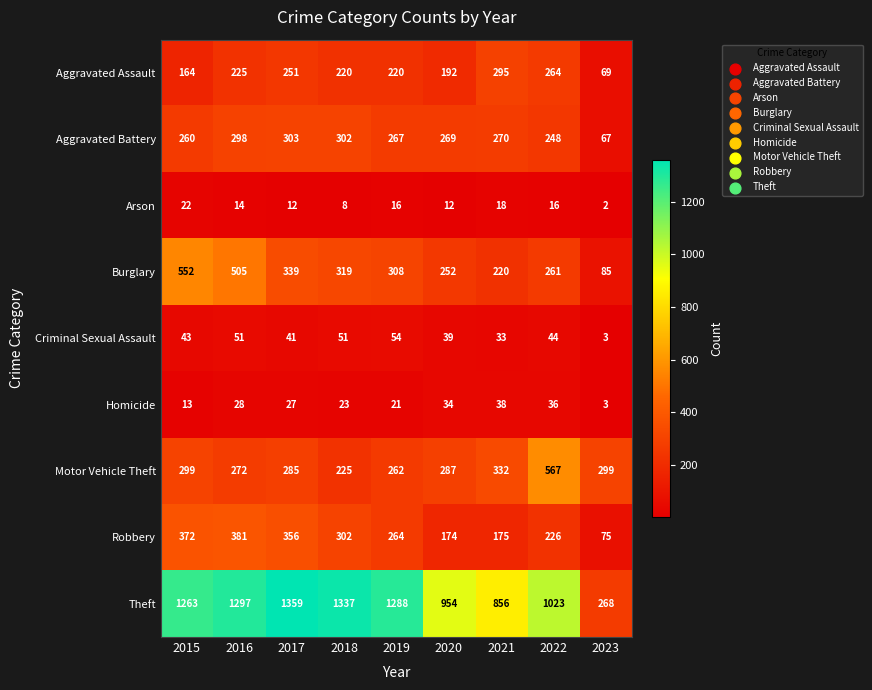

The value of Aggravated Battery at 2018 is 78. True or false?

False